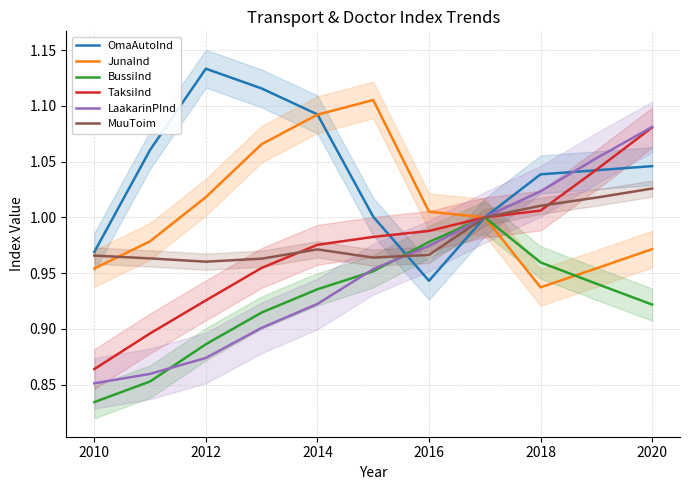

What is the sum of all LaakarinPInd values?

10.5